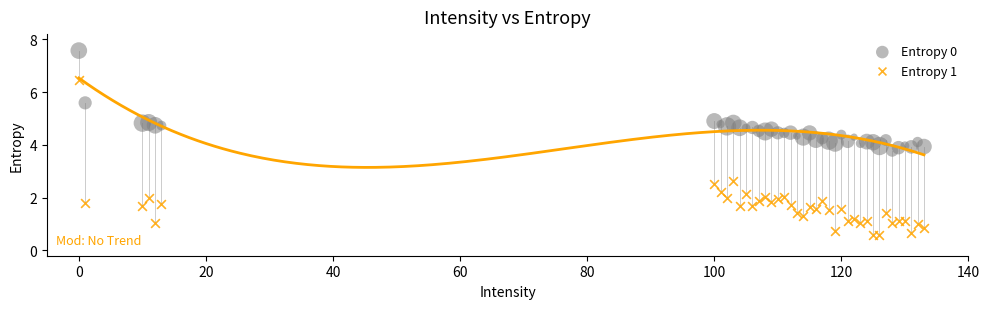

Which series reaches the maximum Y coordinate?

Entropy 0